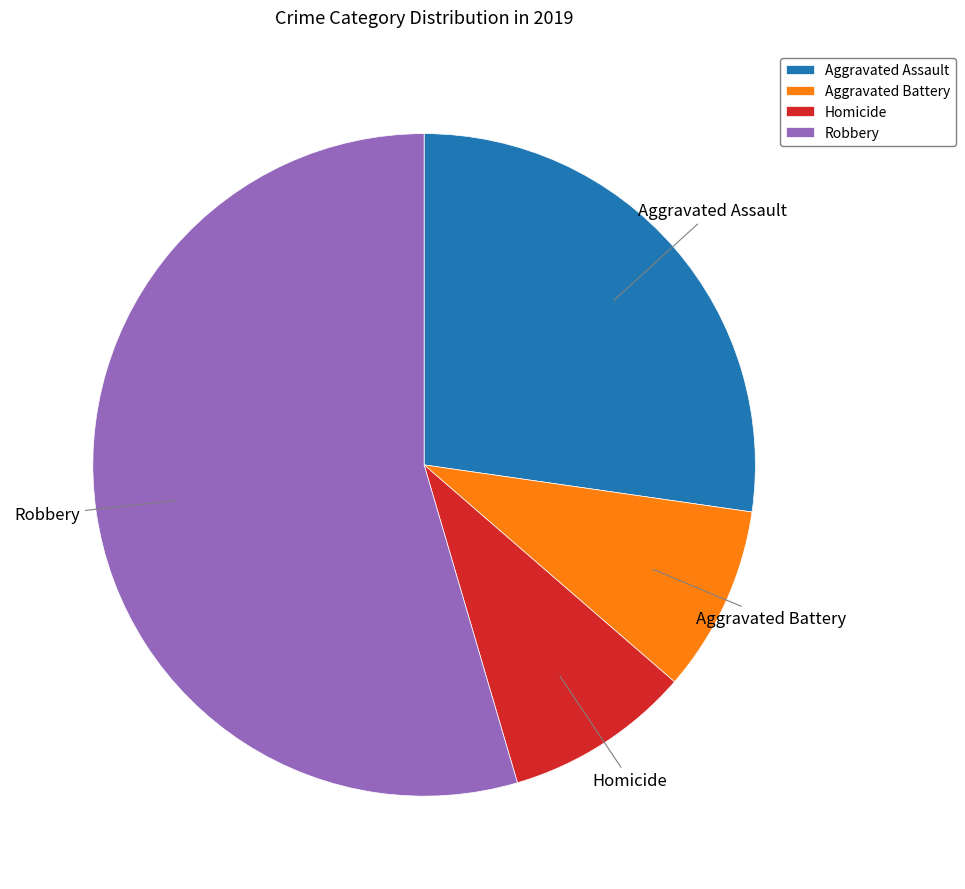

The Robbery slice represents 55% of the pie. True or false?

True